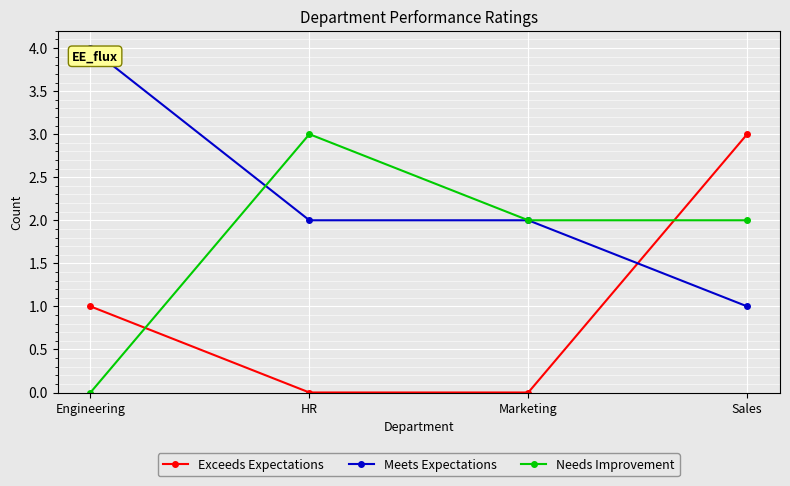

How many lines are shown in the chart?

3